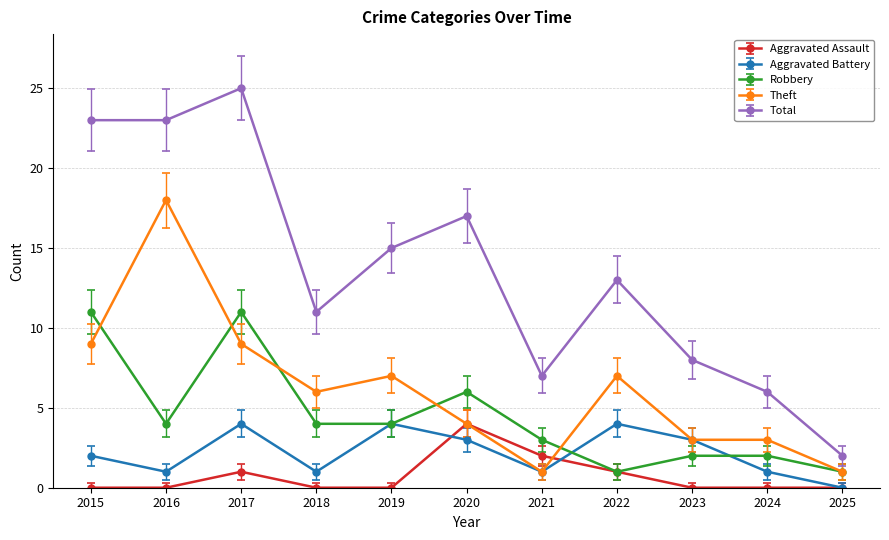

What is the average value of the Aggravated Battery series?

2